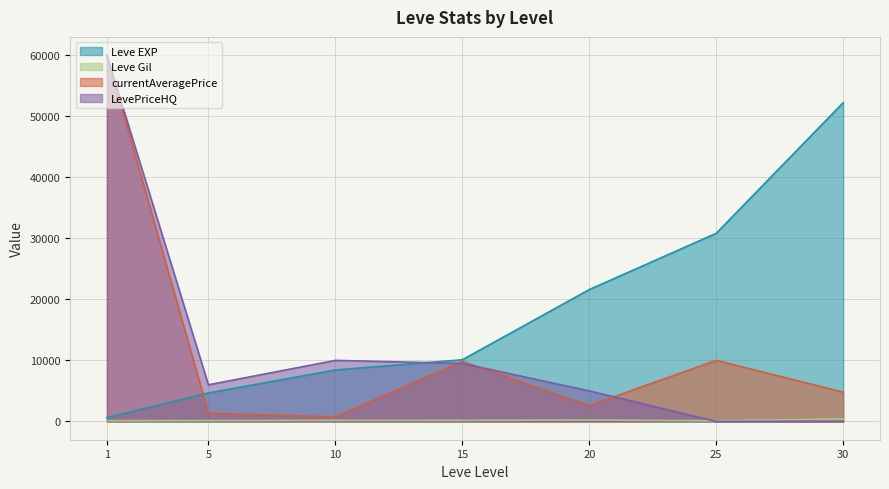

Rank the series by their maximum value, from lowest to highest.

Leve Gil, Leve EXP, currentAveragePrice, LevePriceHQ